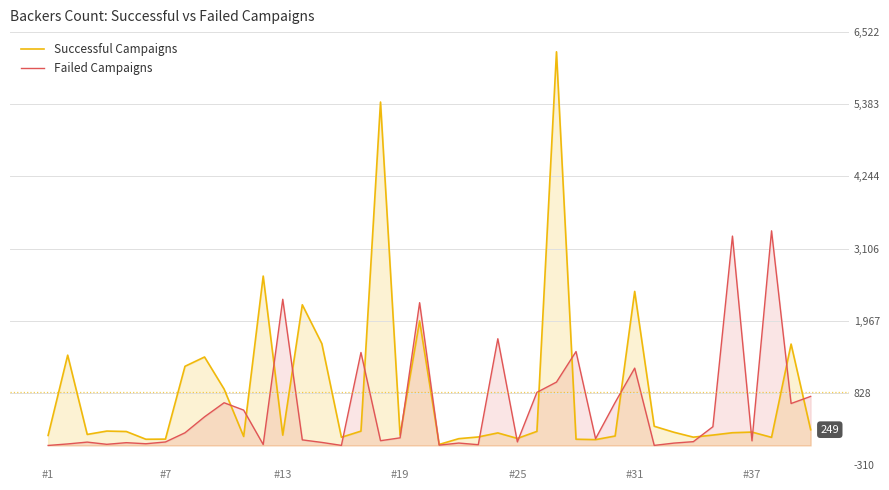

How many data points does each series have?

40